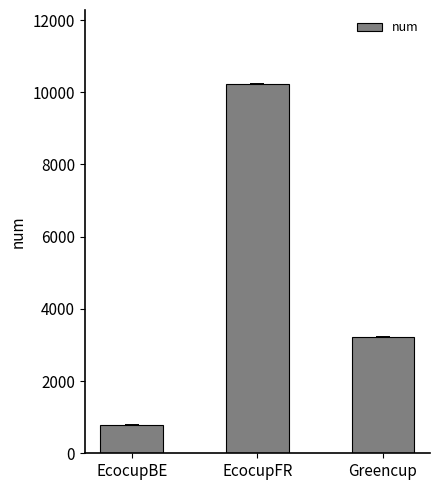

Does the chart contain any negative values?

No